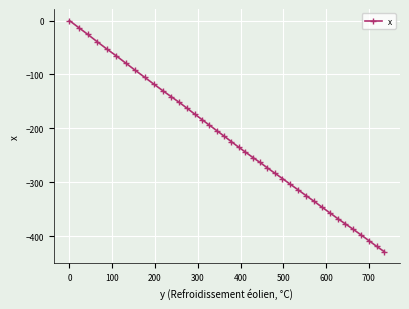

Is this an area chart (filled region under the line)?

No